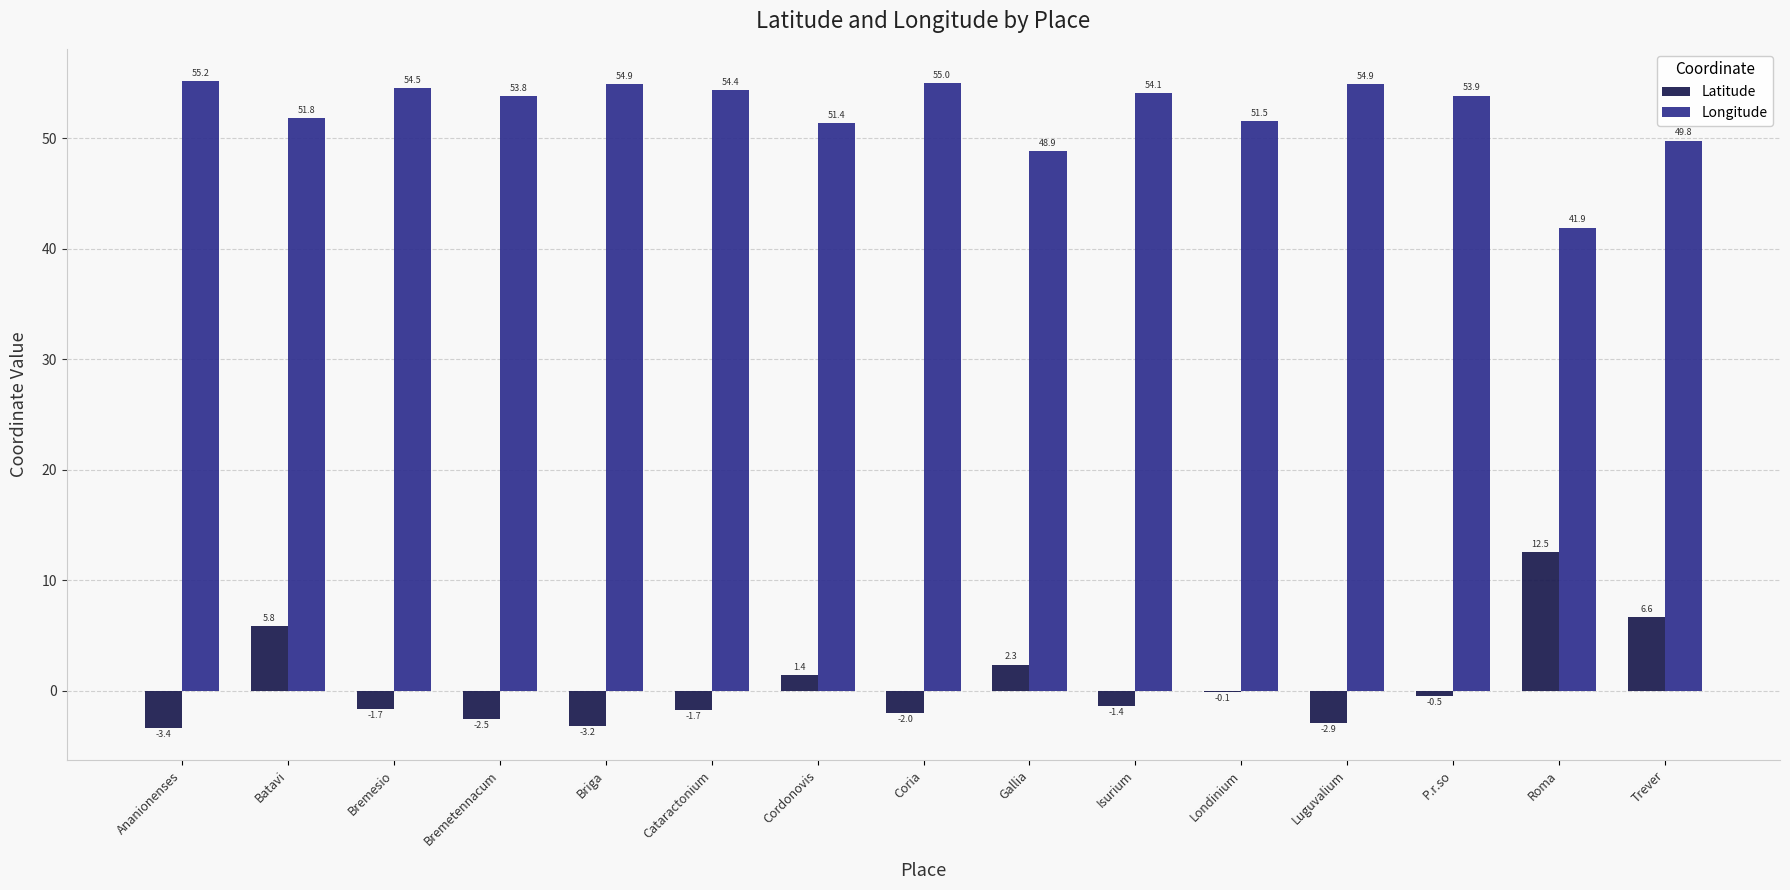

Where is Latitude nearest to the value 4?

Gallia